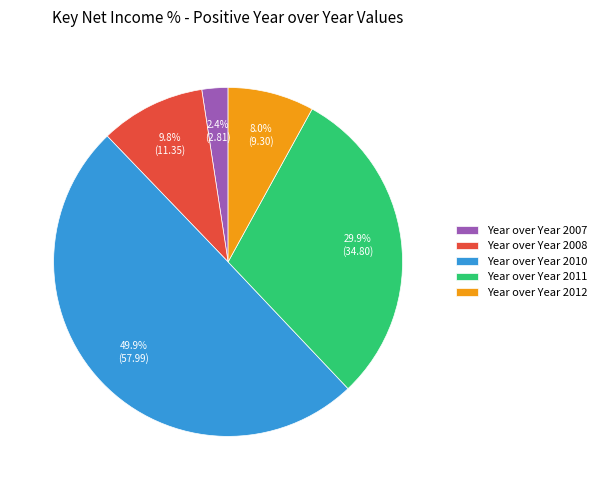

Count the number of slices in the pie.

5